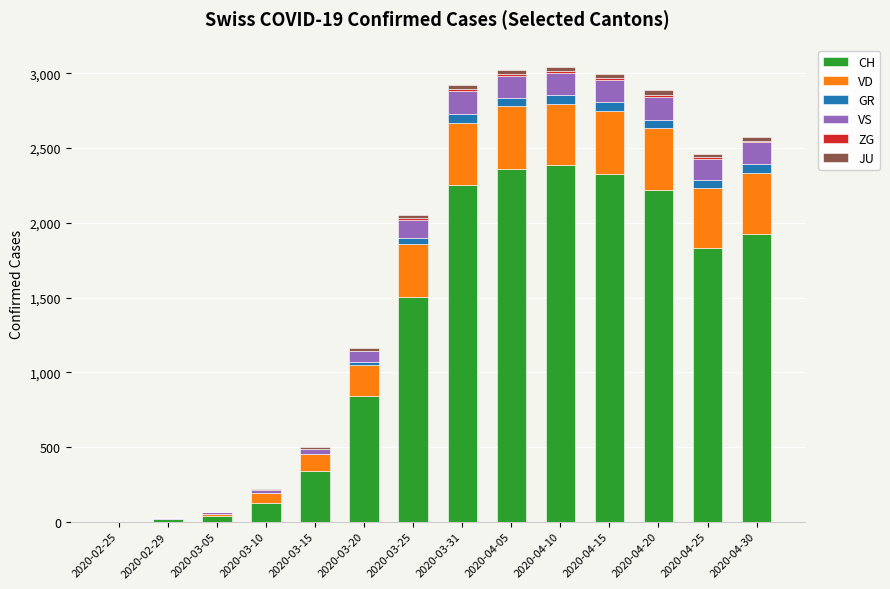

What is the highest value of the CH series?

2387